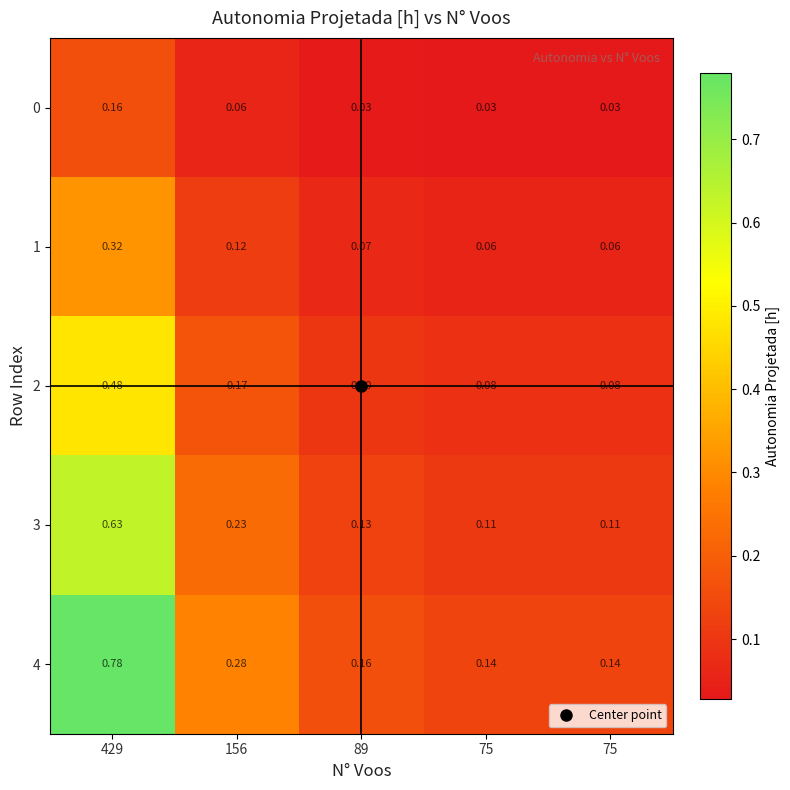

At 156, list the series in order from smallest to largest.

0, 1, 2, 3, 4